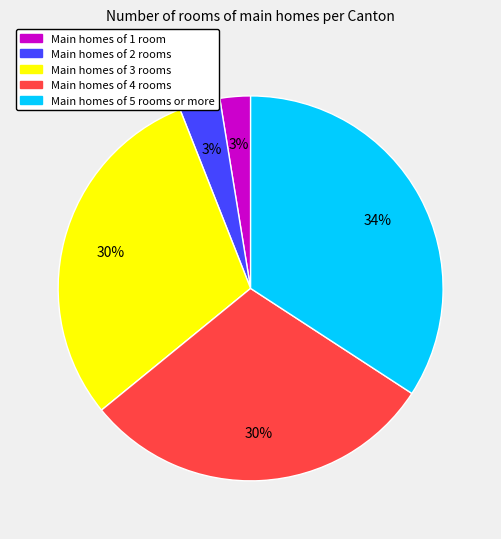

Is there a majority slice in this chart?

No